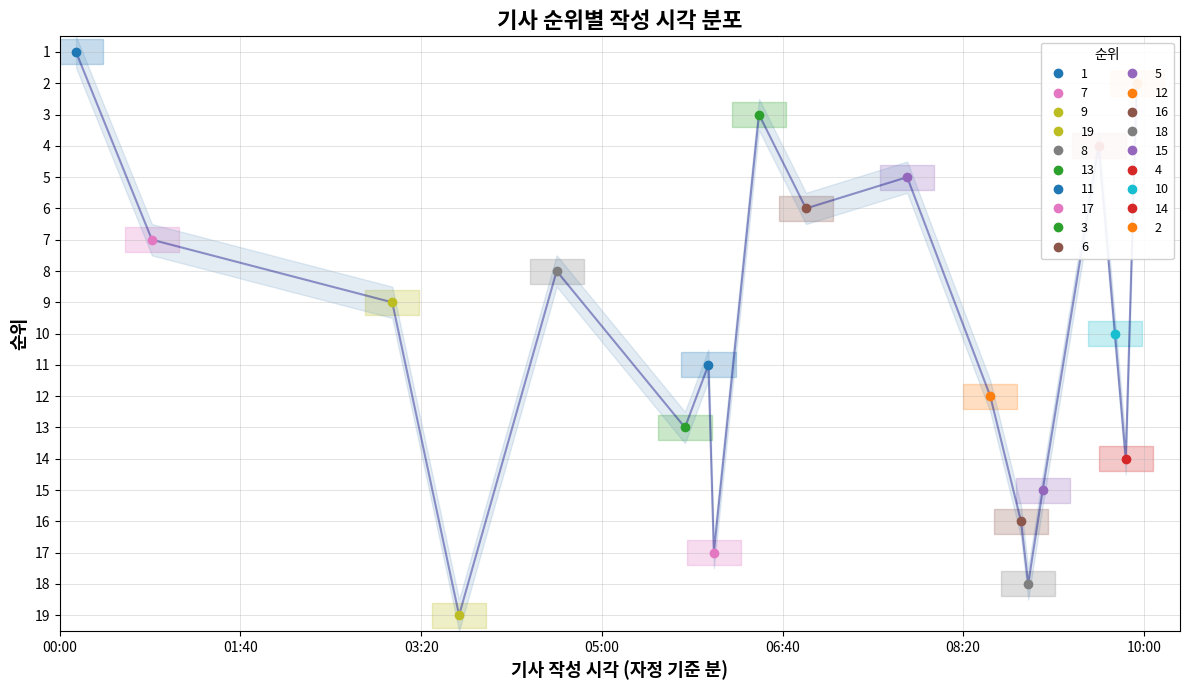

What is the greatest value displayed?

19